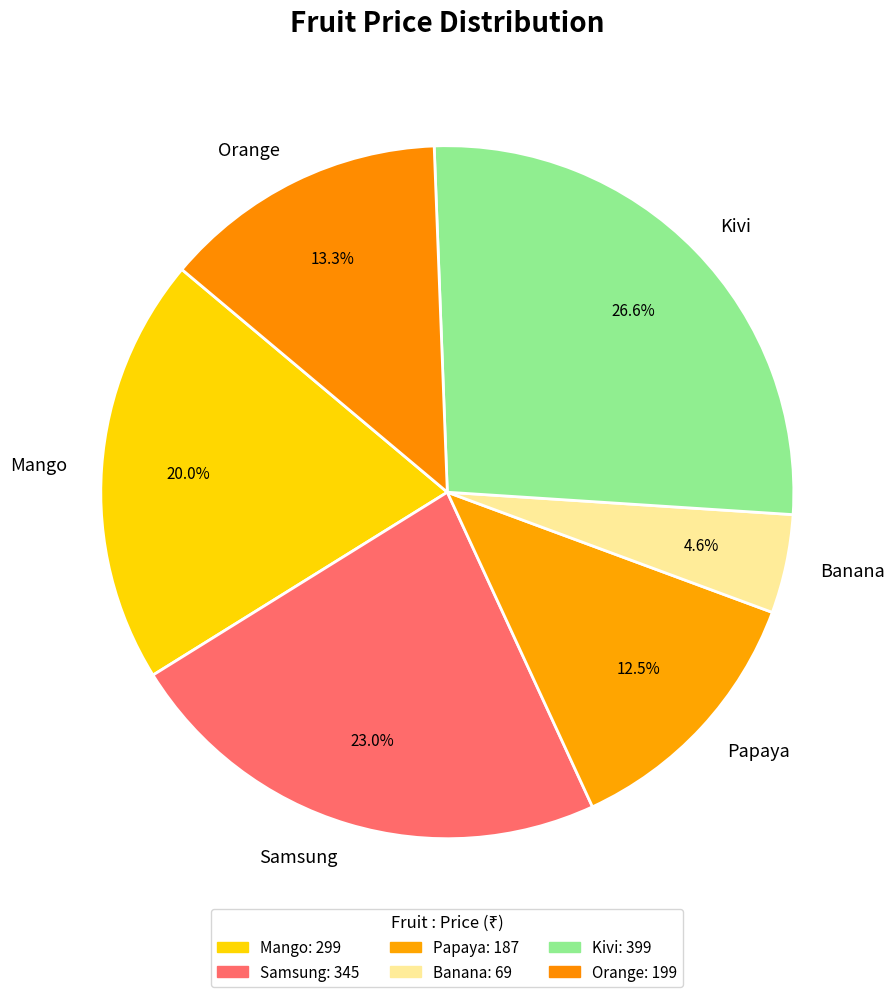

How many segments does this pie chart have?

6